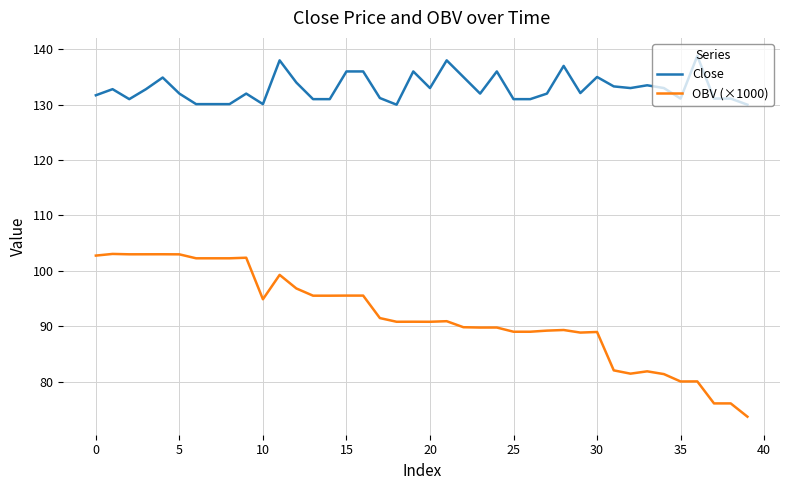

Which series has the largest total across all categories?

Close